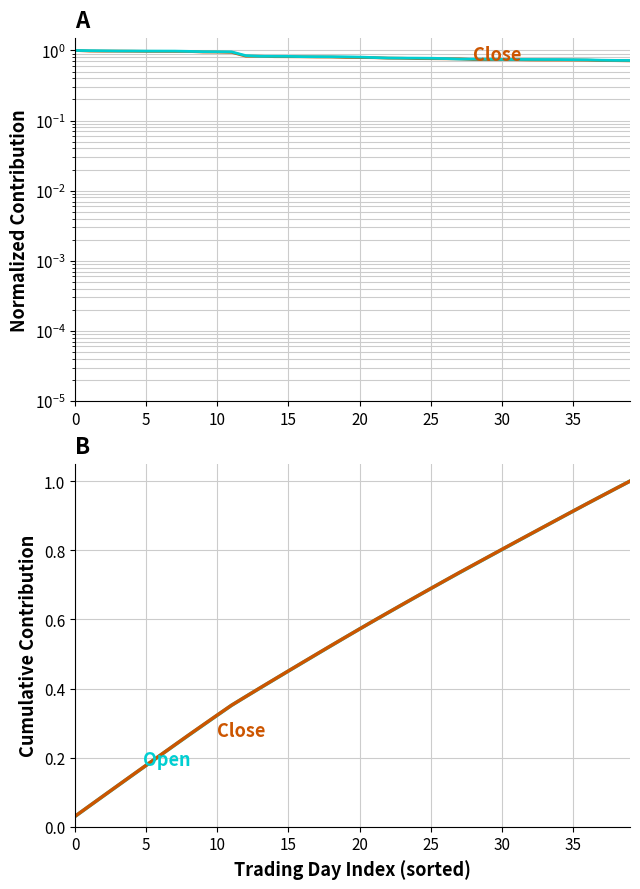

True or false: Close and Open intersect in this chart.

True